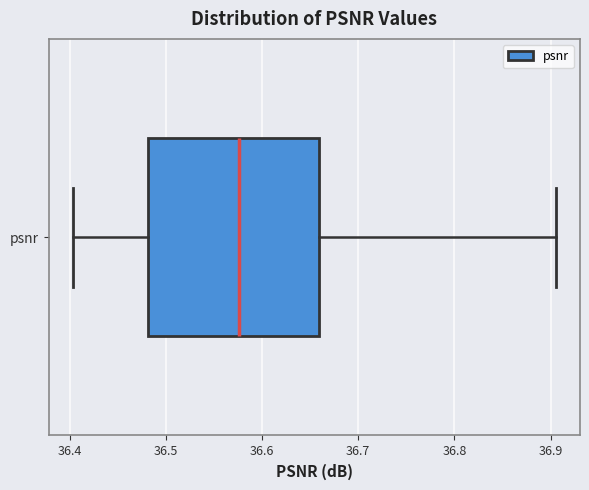

Read this box plot against the x-axis: the position of the median line, the range covered by the box, and the ends of both whiskers. The values are not printed on the chart, so give them approximately, as read against the axis.

median 36.58, box 36.48 to 36.66, whiskers 36.40 to 36.91